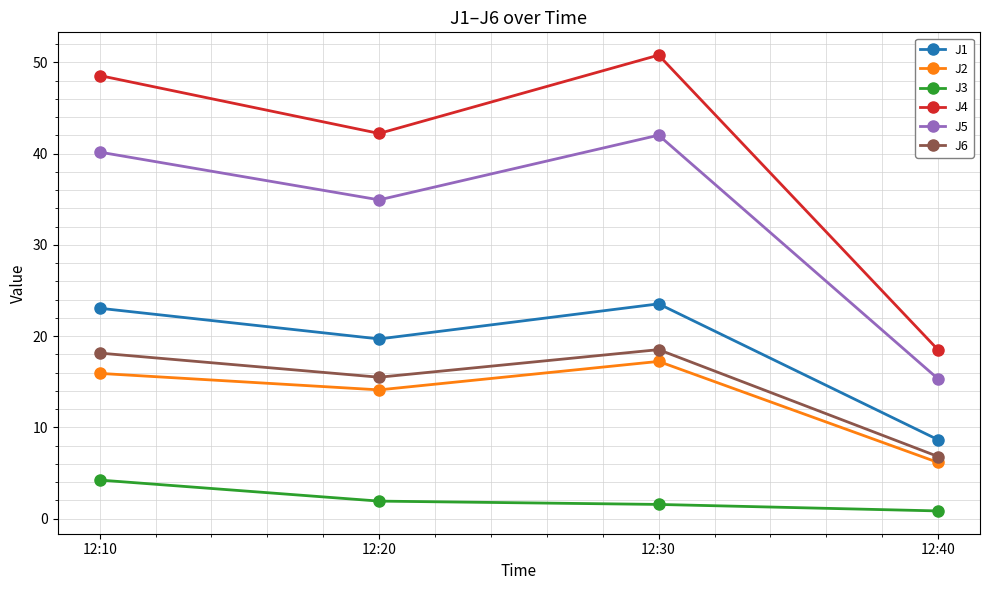

What is the sum of all J5 values?

132.5